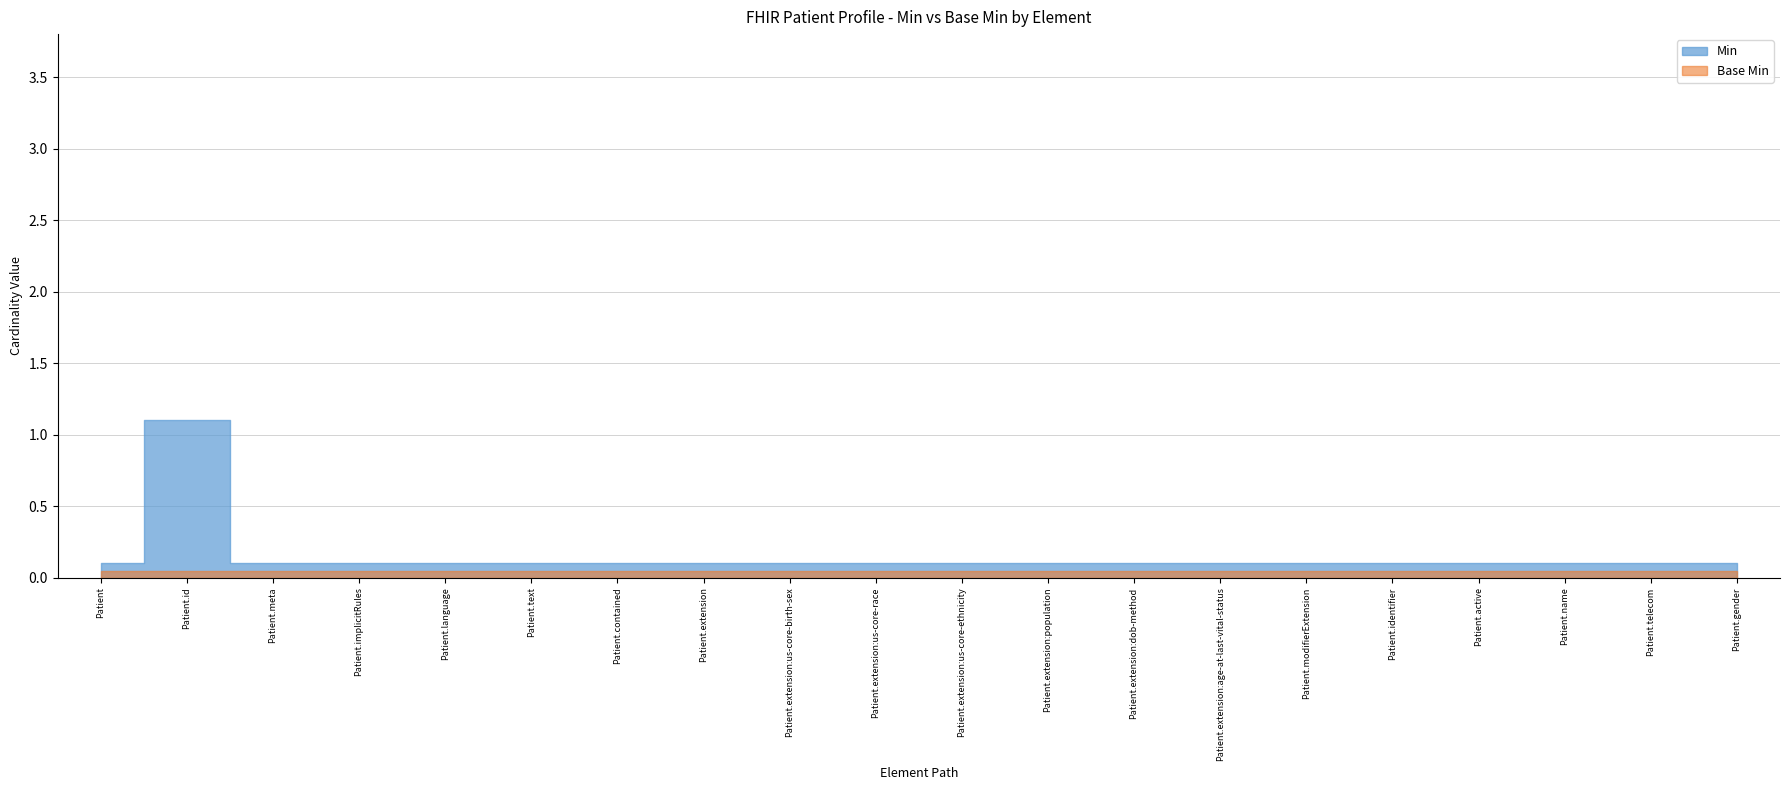

Rank the series at Patient.gender from highest to lowest value.

Min, Base Min